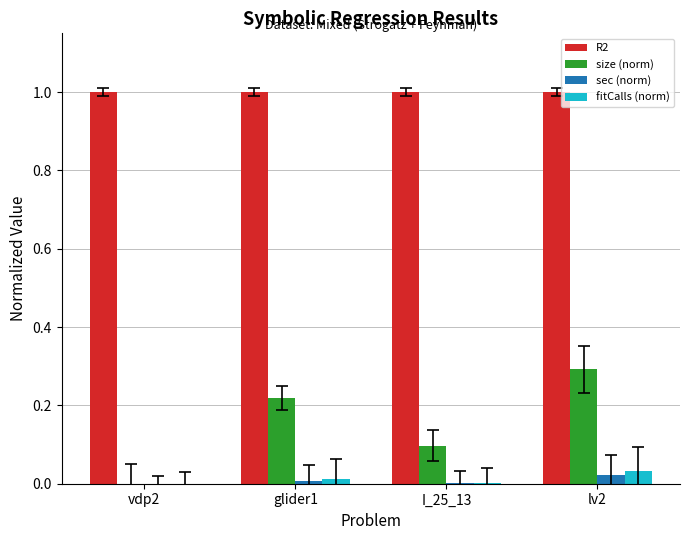

Between vdp2 and lv2, which series saw the biggest shift?

size (norm)